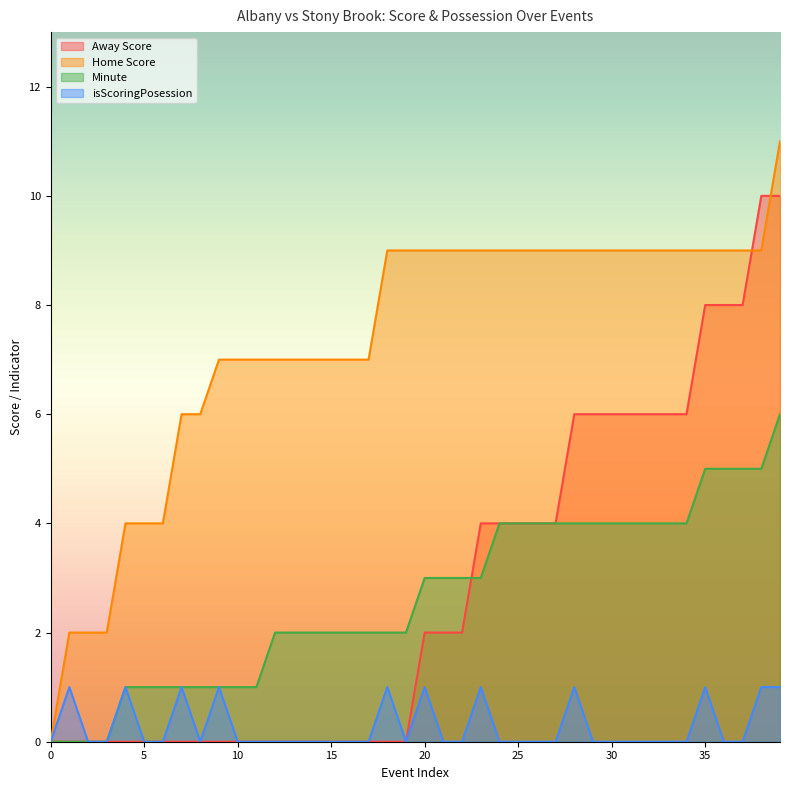

Is the value of Minute at 21 greater than the value of Home Score at 24?

No